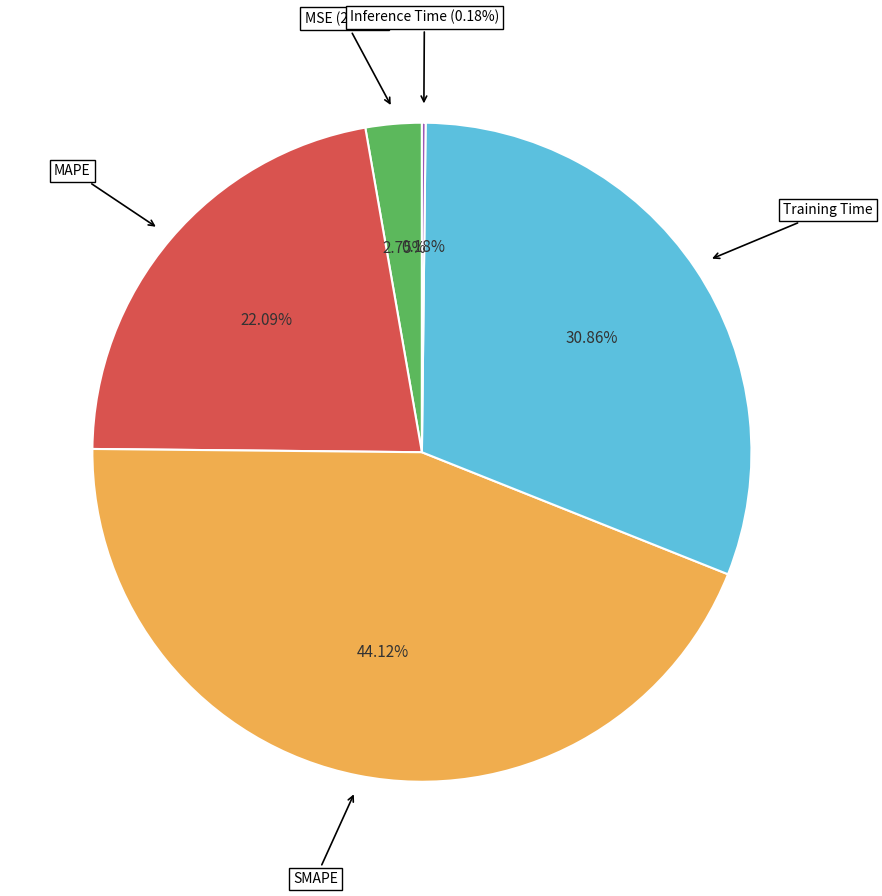

True or false: SMAPE accounts for 59% of the total.

False